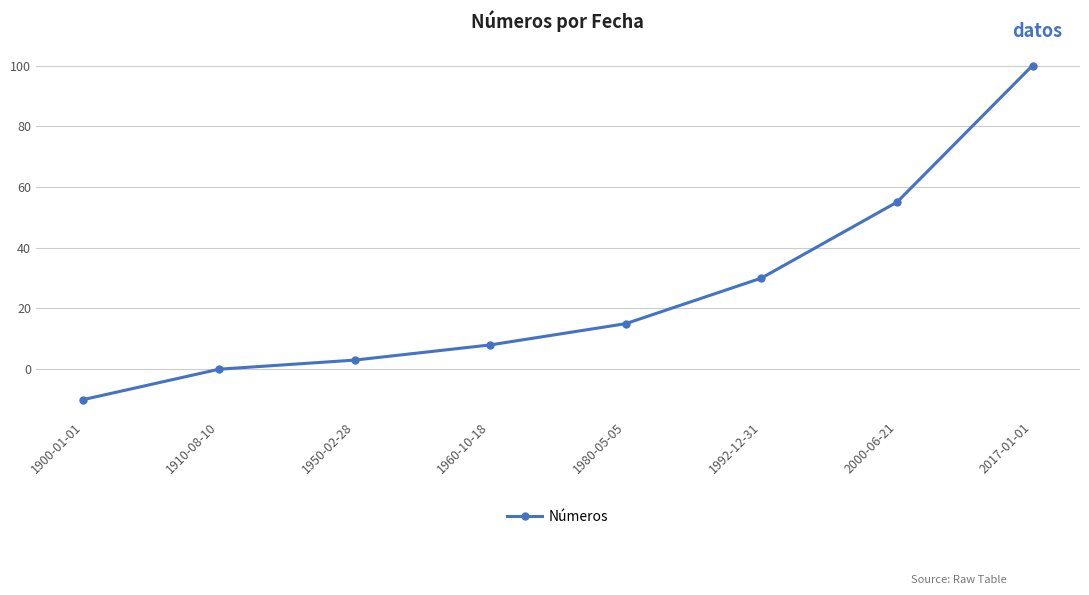

How many lines are shown in the chart?

1